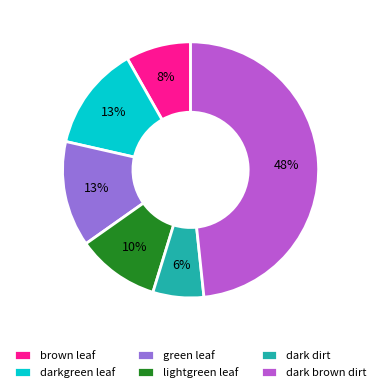

What is the ratio of the value at green leaf to the value at darkgreen leaf?

1.0